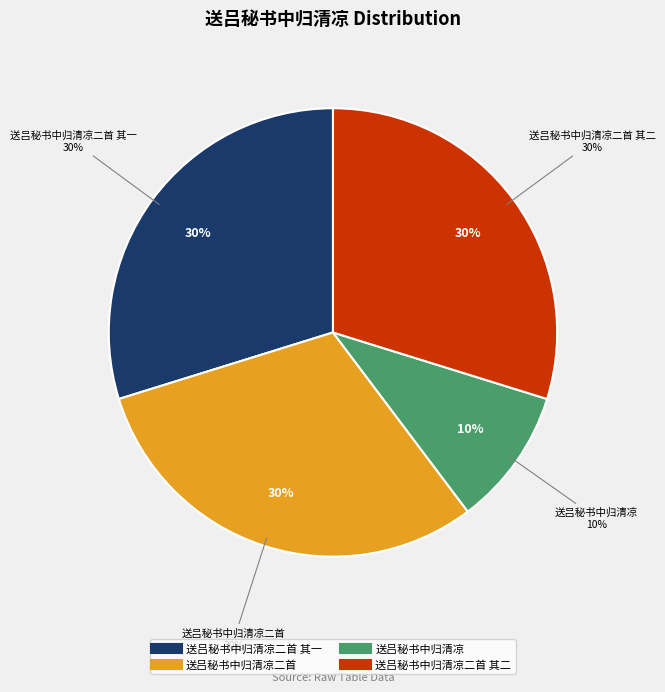

How many segments does this pie chart have?

4